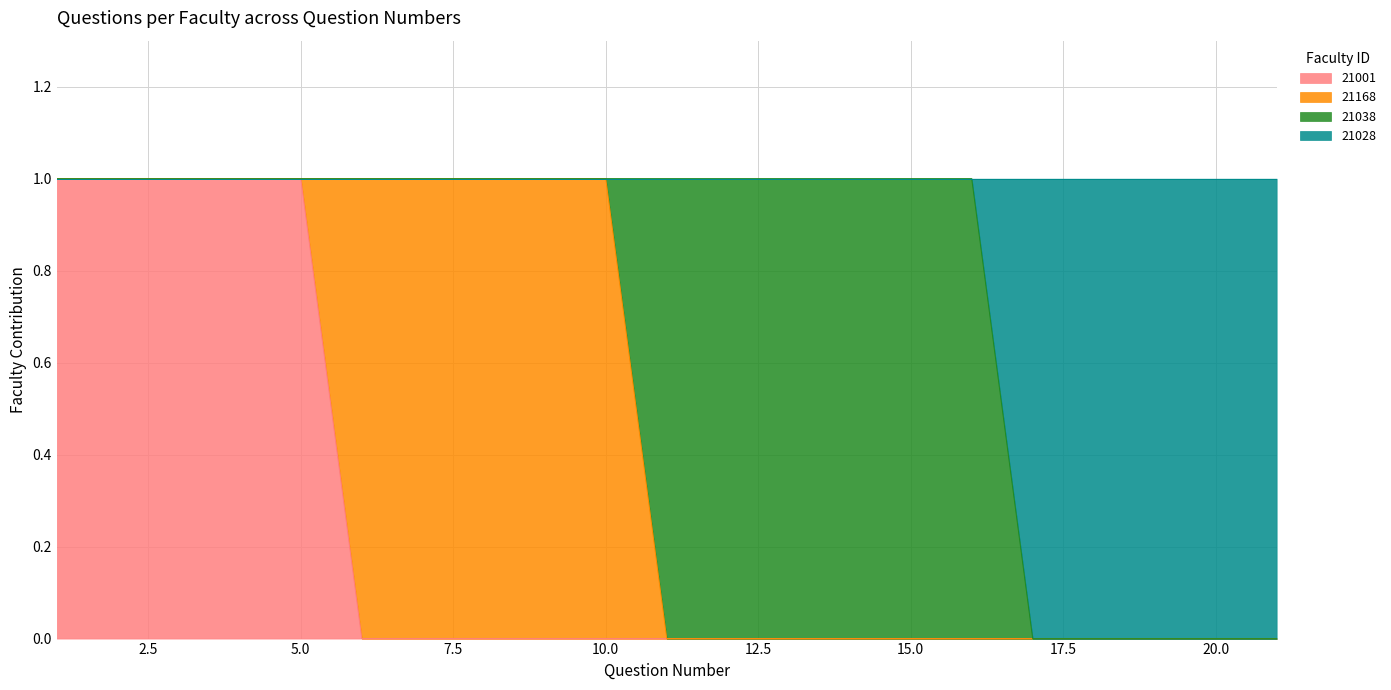

What are all the series names shown in the legend?

21001, 21168, 21038, 21028